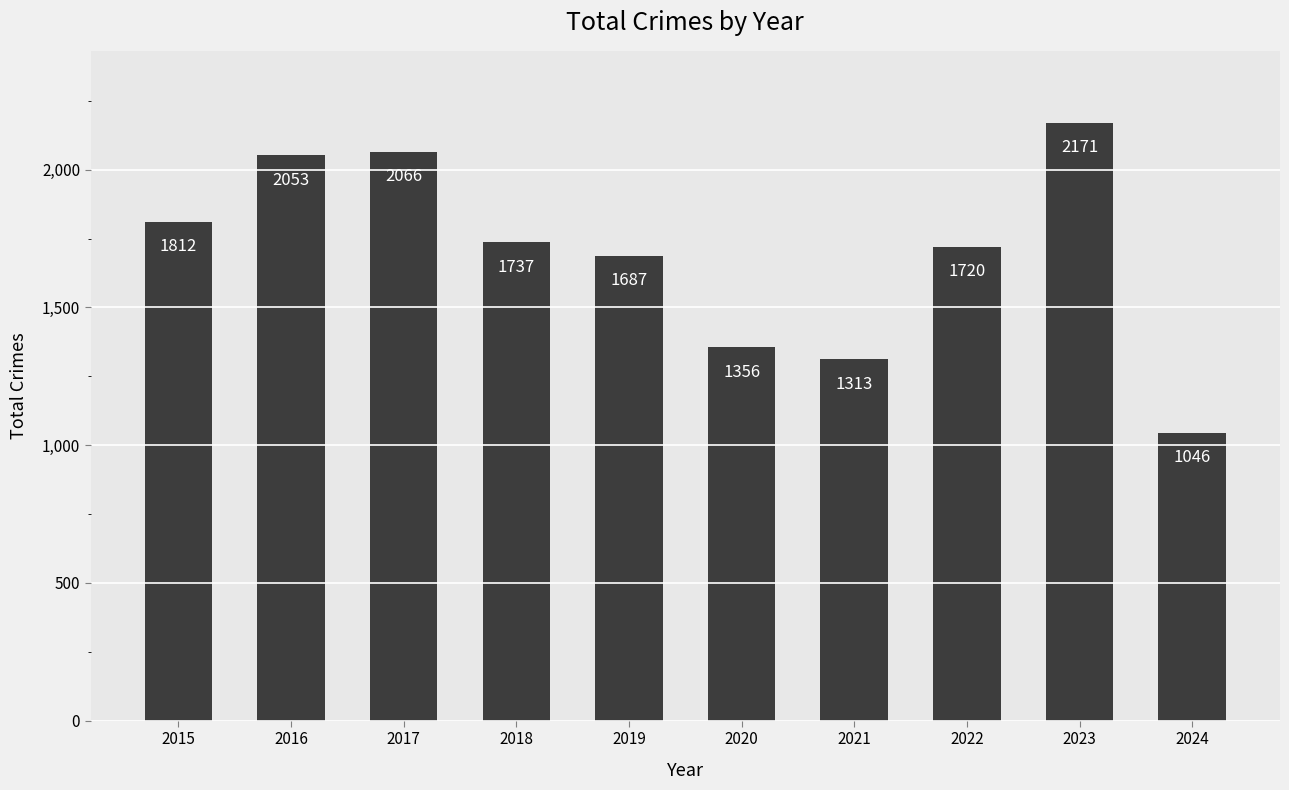

What is the difference between the values at 2021 and 2020?

43